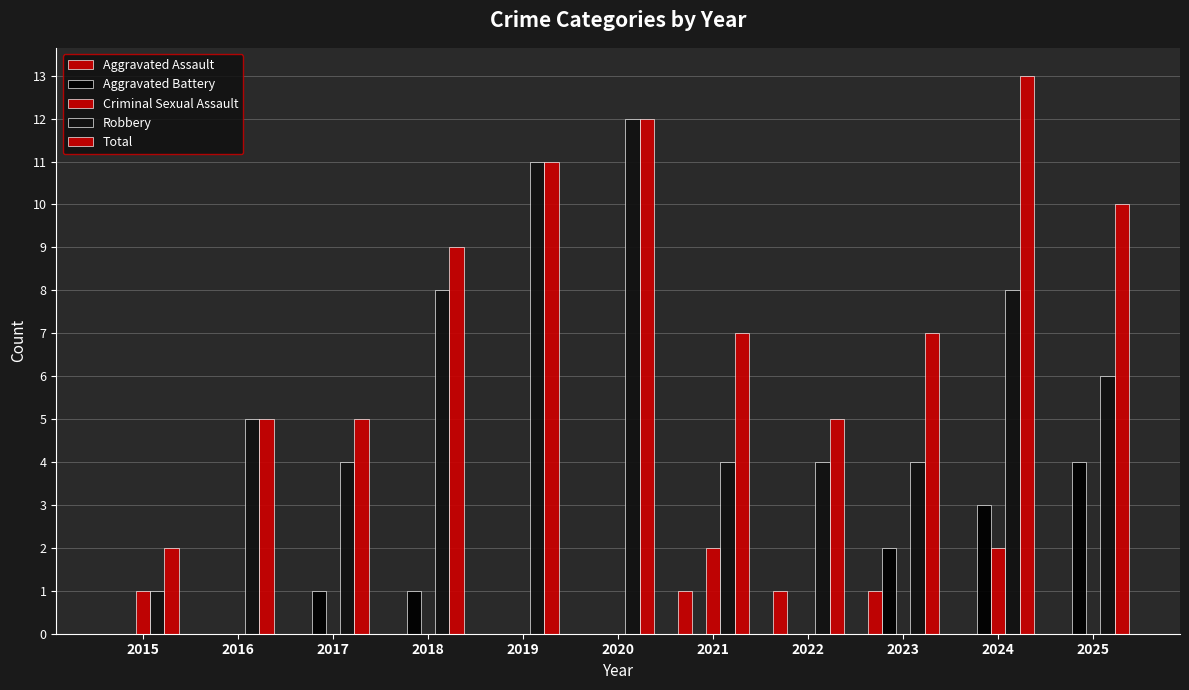

Rank the series by their maximum value, from lowest to highest.

Aggravated Assault, Criminal Sexual Assault, Aggravated Battery, Robbery, Total